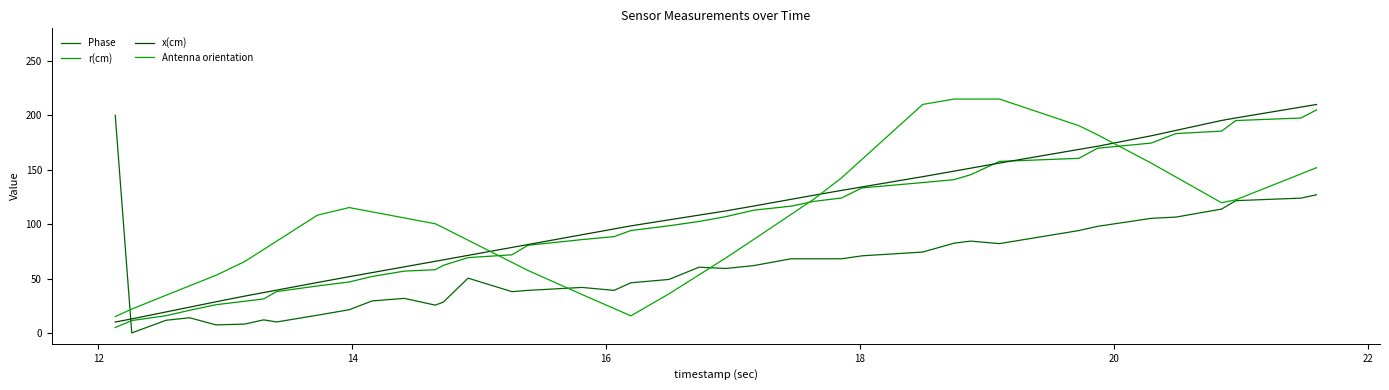

Which series ends up on top after the final intersection of r(cm) and Antenna orientation?

r(cm)